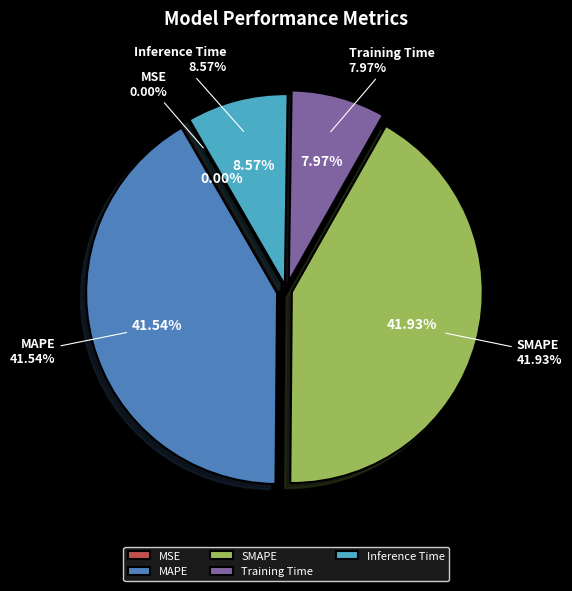

To the nearest percent, what is the difference between the Inference Time and MAPE slice percentages?

33%